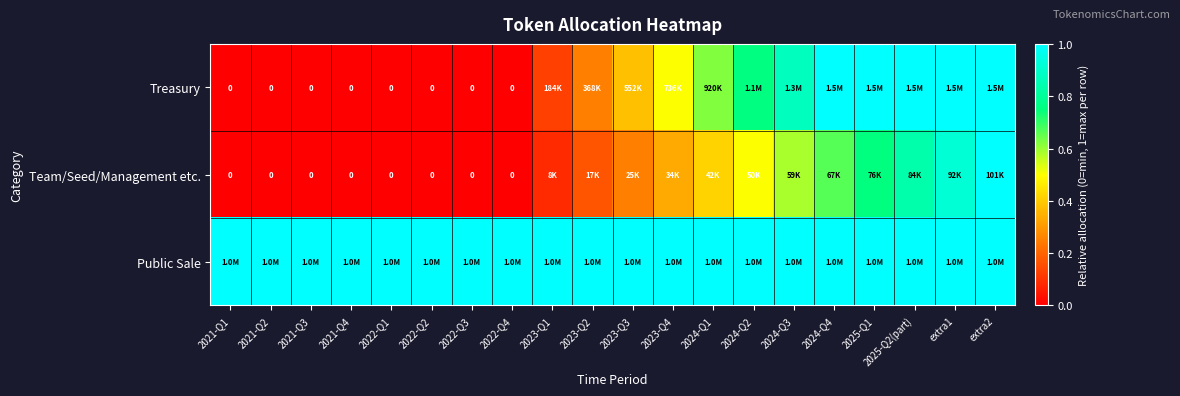

Which series has the largest range (max minus min)?

Treasury